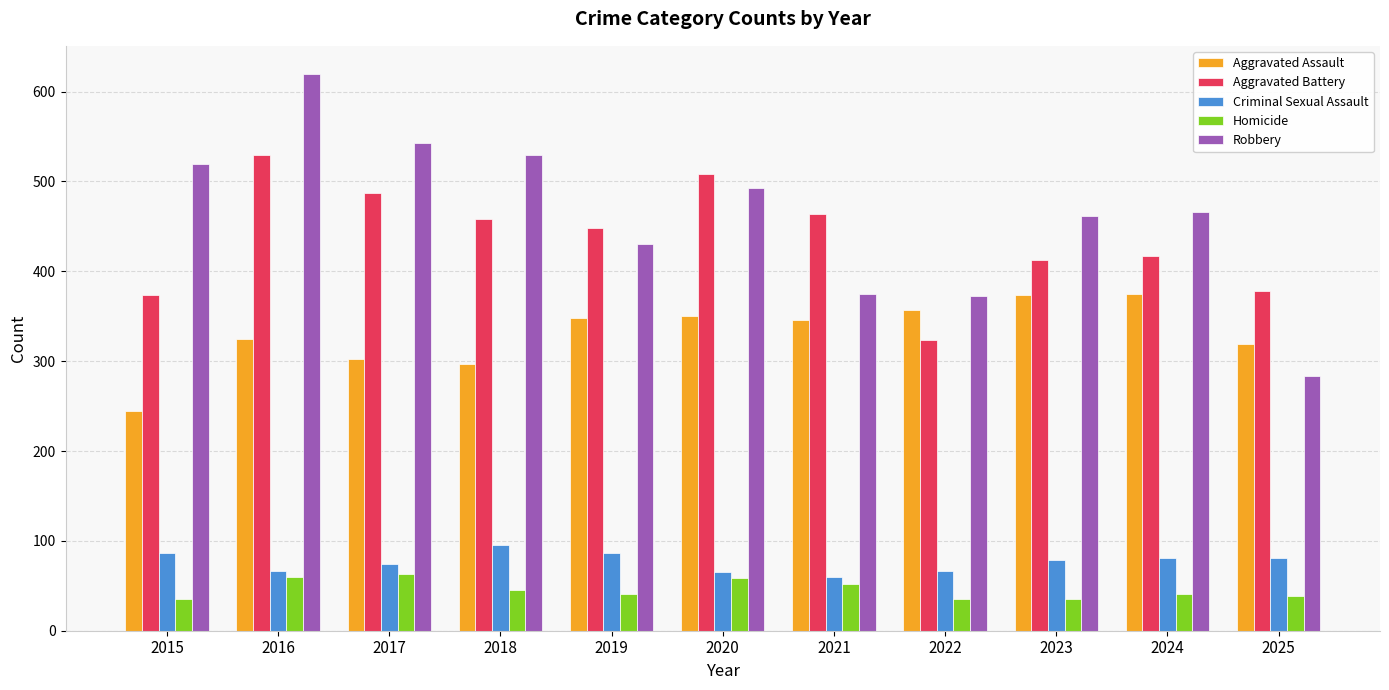

At which category is the sum across all series the highest?

2016